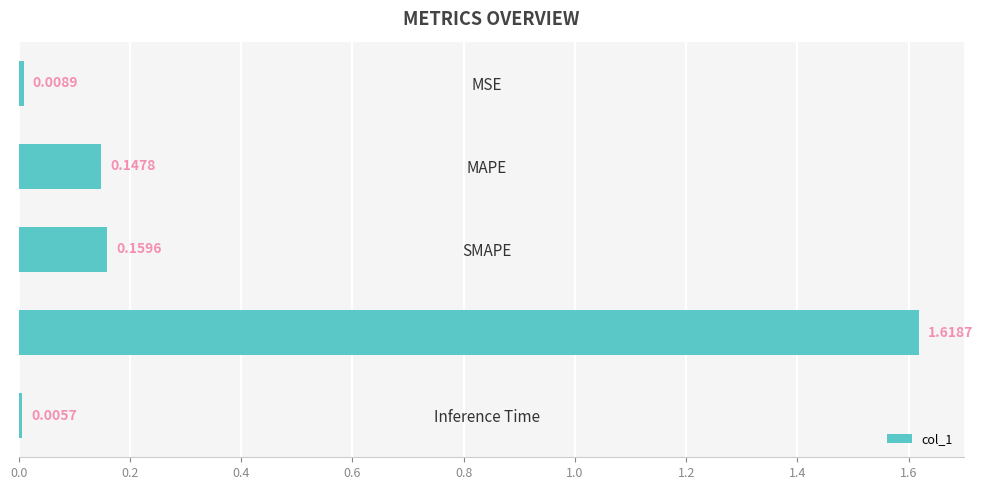

What is the average value?

0.4